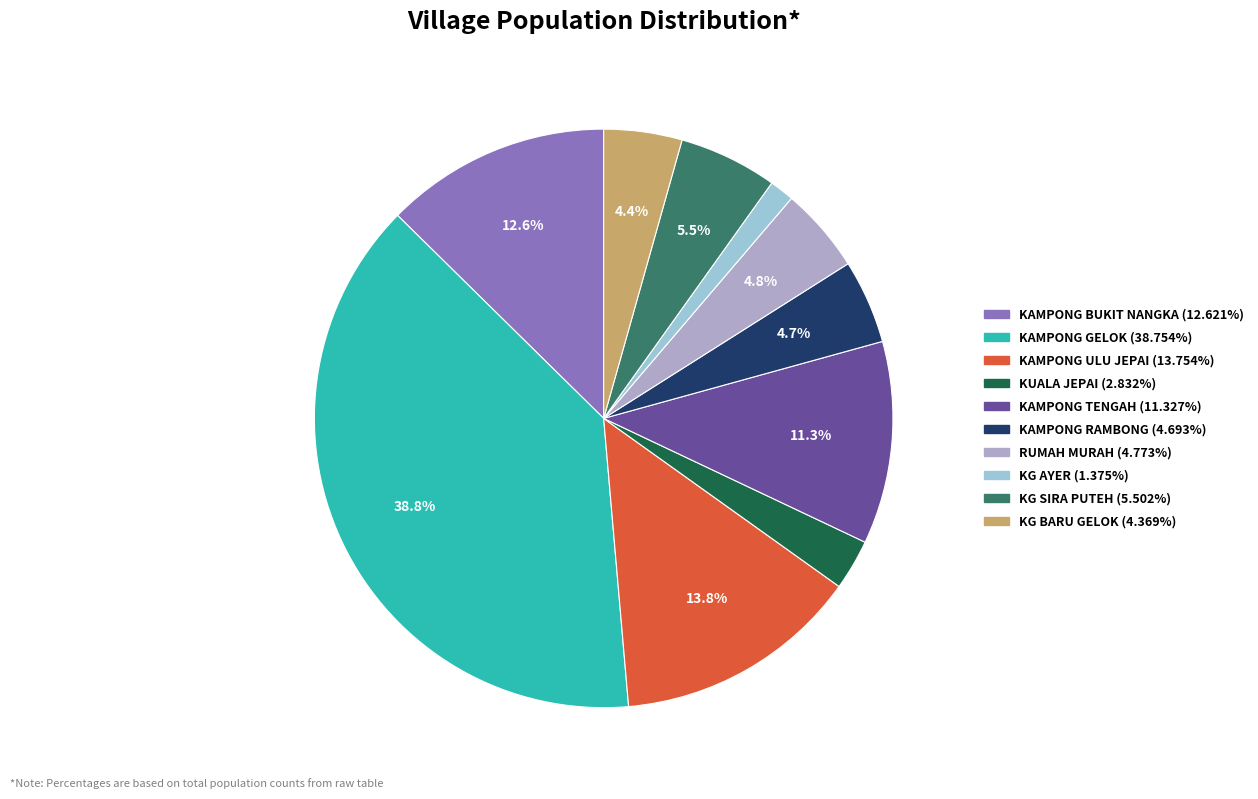

Does KAMPONG BUKIT NANGKA represent more than half of the total?

No